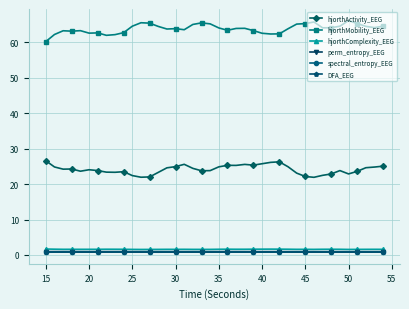

True or false: hjorthMobility_EEG and perm_entropy_EEG intersect in this chart.

False